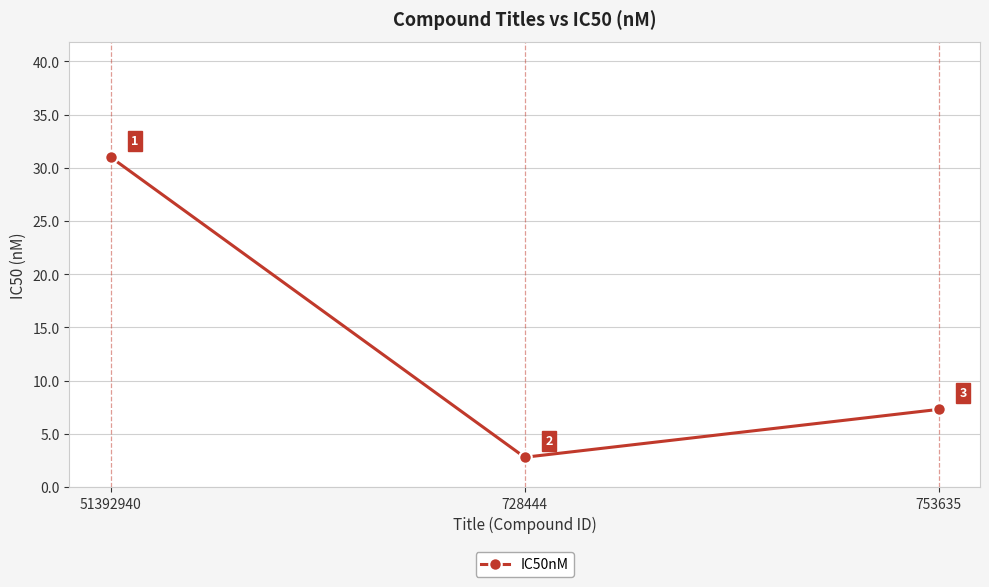

Is it true that the value at 51392940 is 13.5?

False